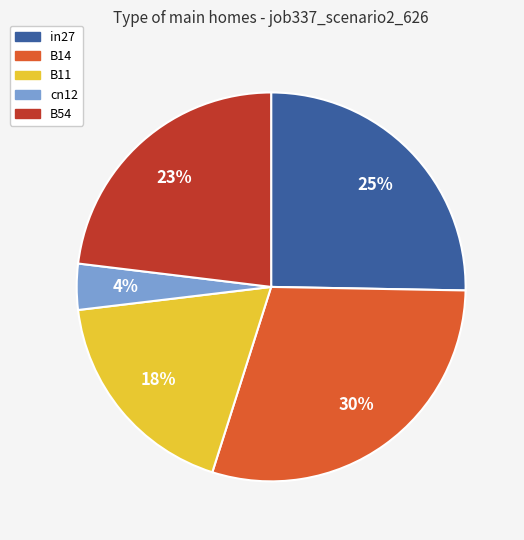

What is the ratio of the value at B54 to the value at B14?

0.8